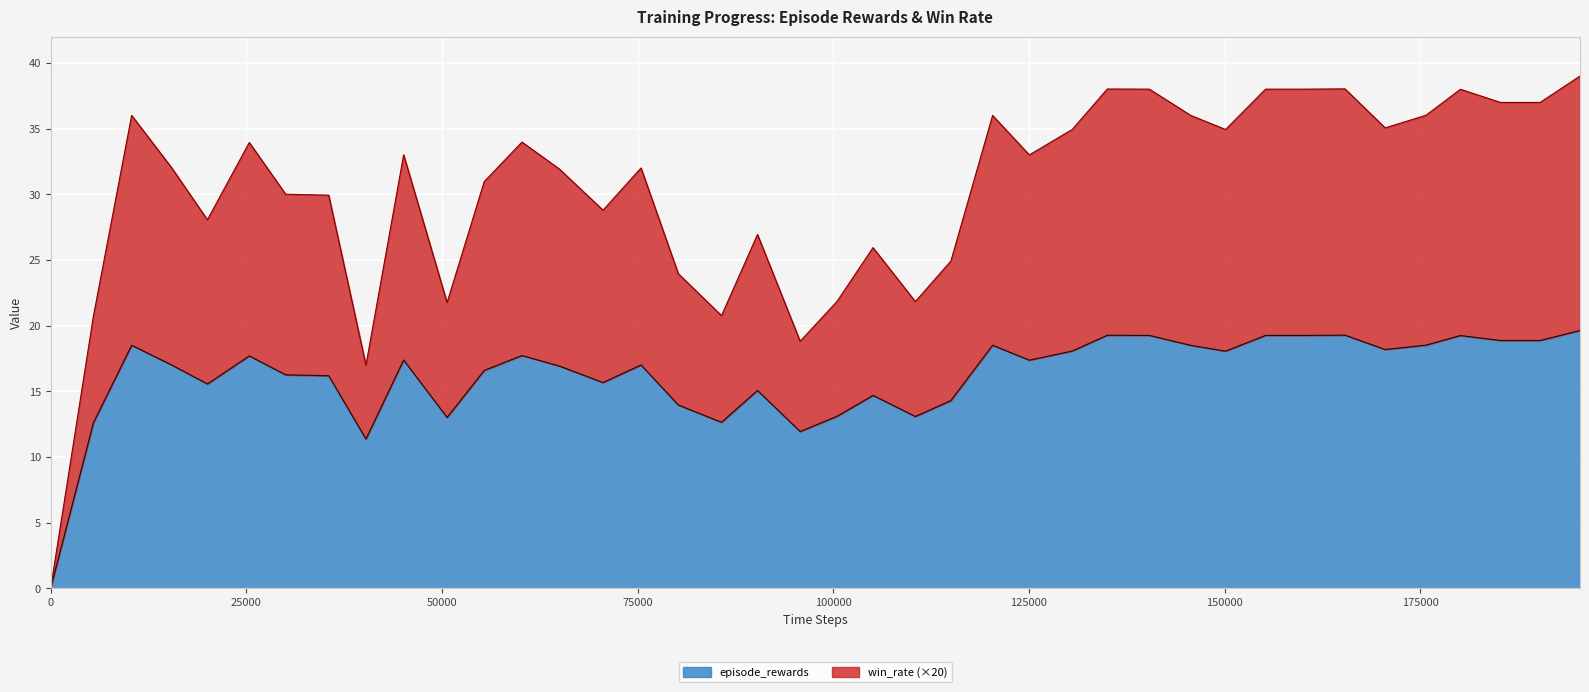

Rank the series by their maximum value, from highest to lowest.

win_rate, episode_rewards